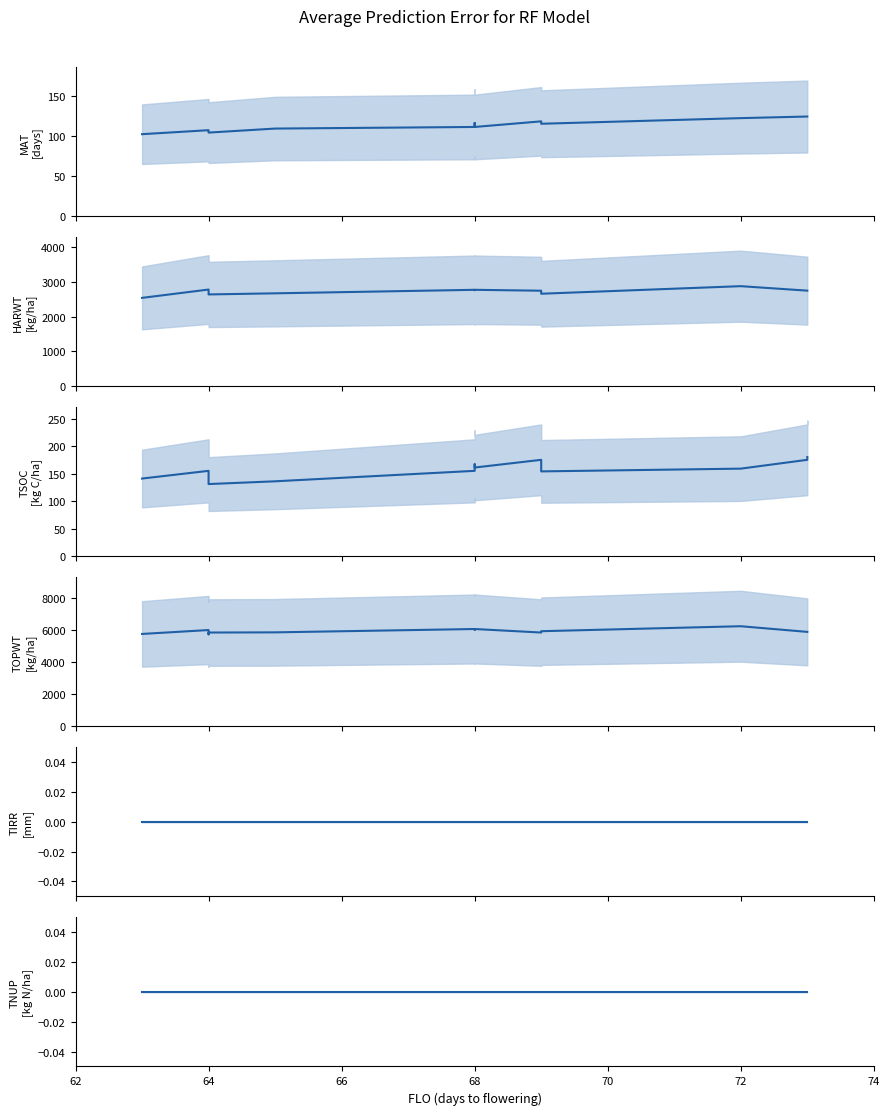

What value does the HARWT series have at 70?

2672